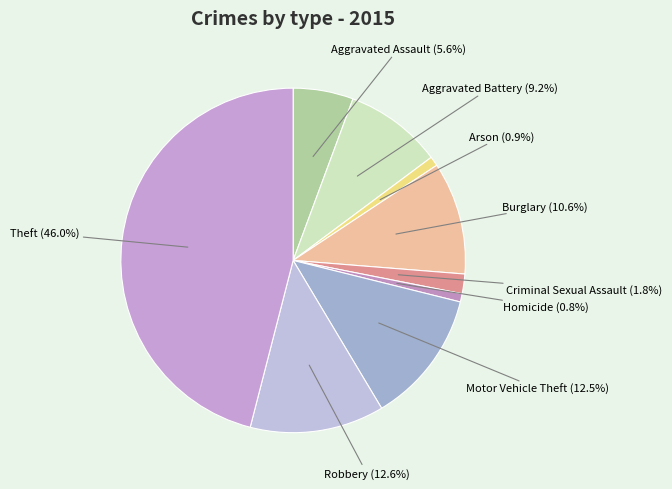

To the nearest percent, what is the difference between the Robbery and Arson slice percentages?

12%